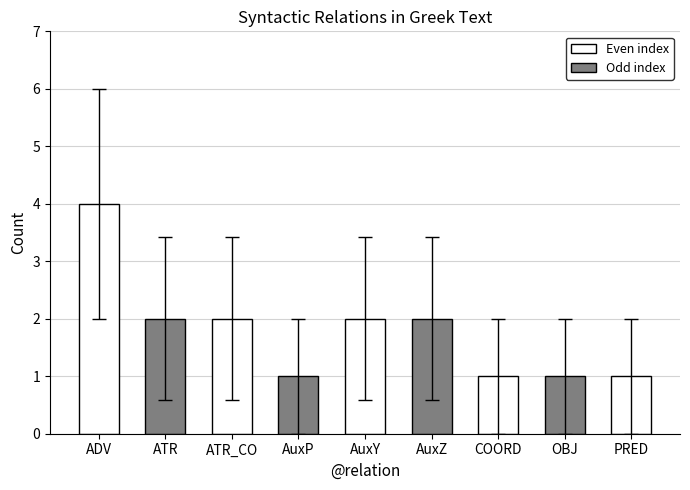

What is the maximum value shown in the chart?

4